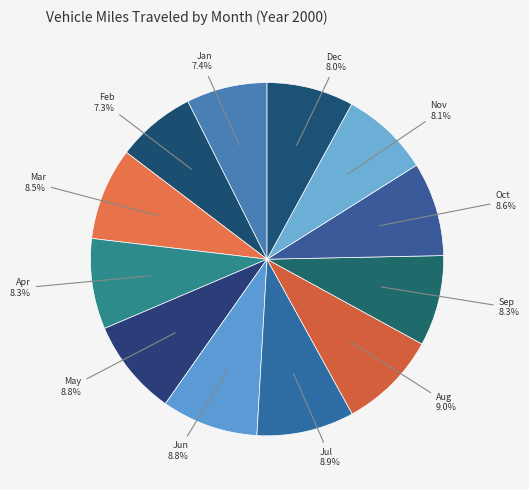

To the nearest percent, what percentage of the pie is Oct?

9%